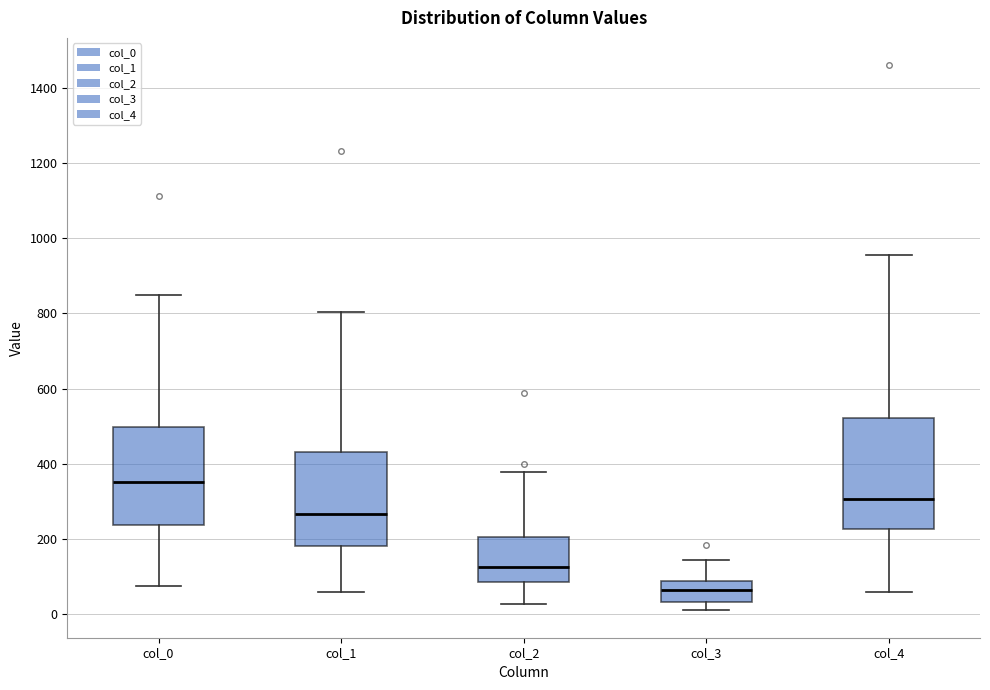

Where does the lower whisker of the box for col_4 end on the y-axis? The values are not printed on the chart, so give them approximately, as read against the axis.

60